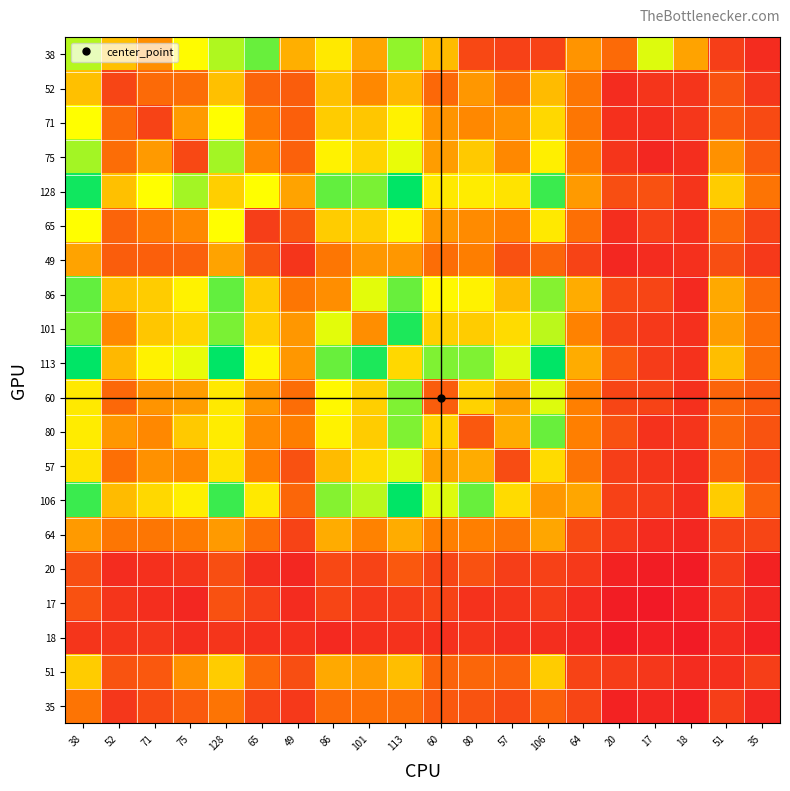

Which series has the widest spread of values?

106